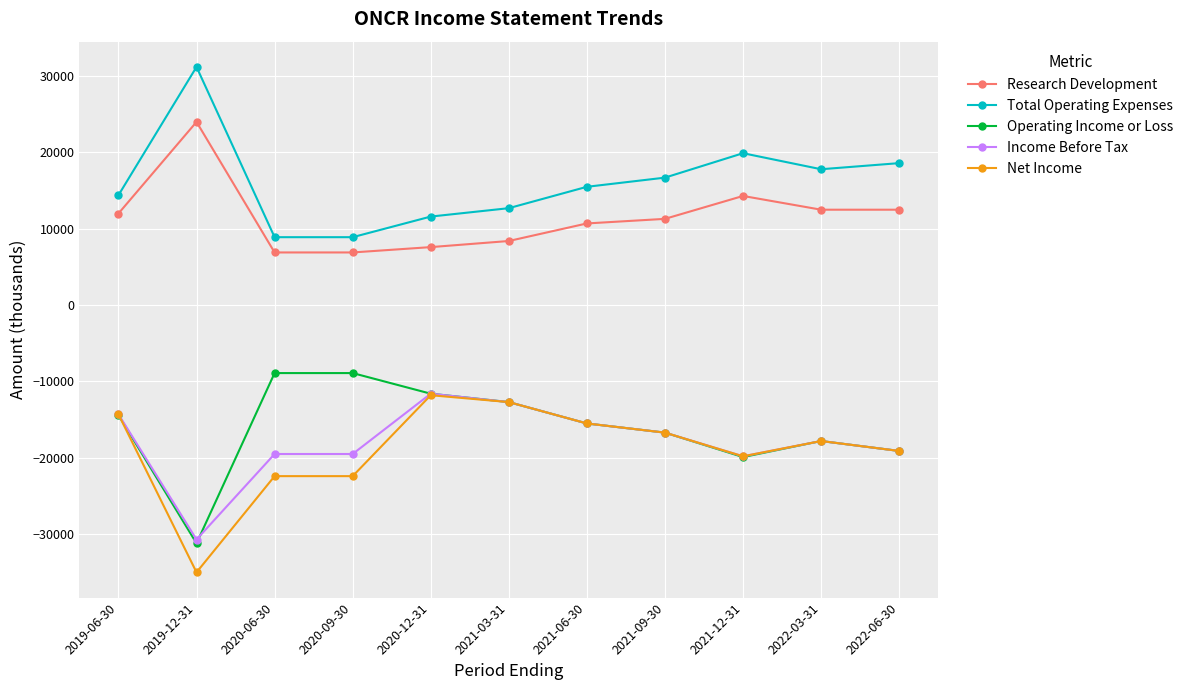

The value of Operating Income or Loss at 2021-09-30 is -16700. True or false?

True